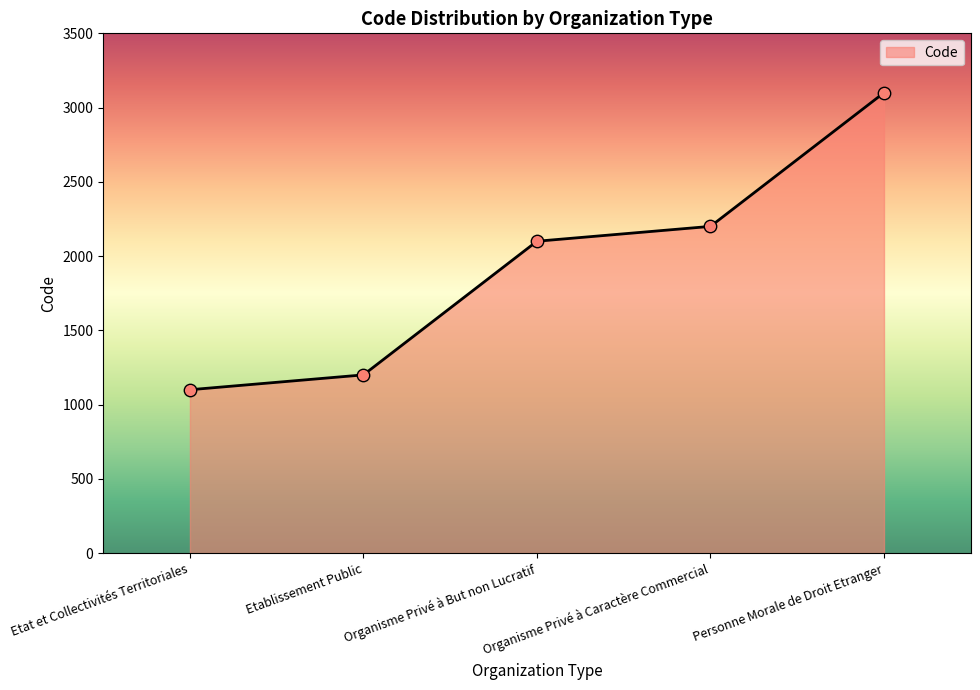

Approximately how many times larger is the value at Etat et Collectivités Territoriales compared to Organisme Privé à But non Lucratif?

0.5